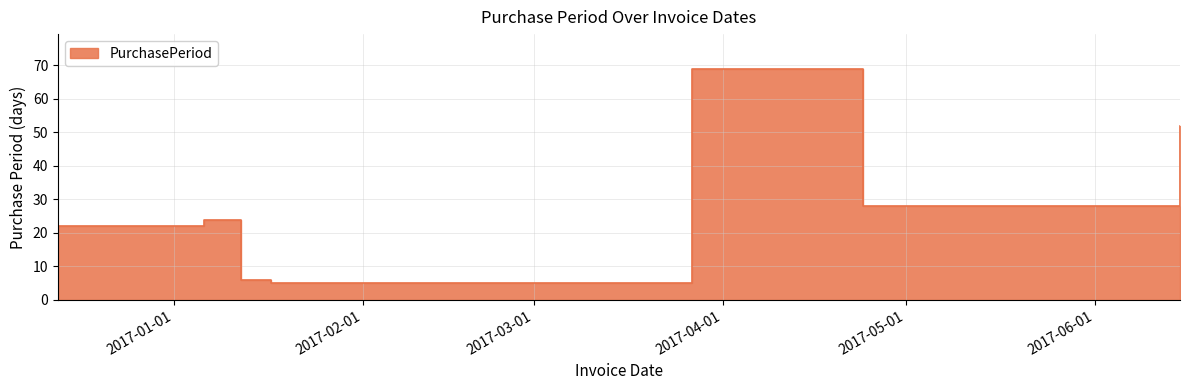

Approximately how many times larger is the value at 2017-01-17 compared to 2016-12-13?

0.2